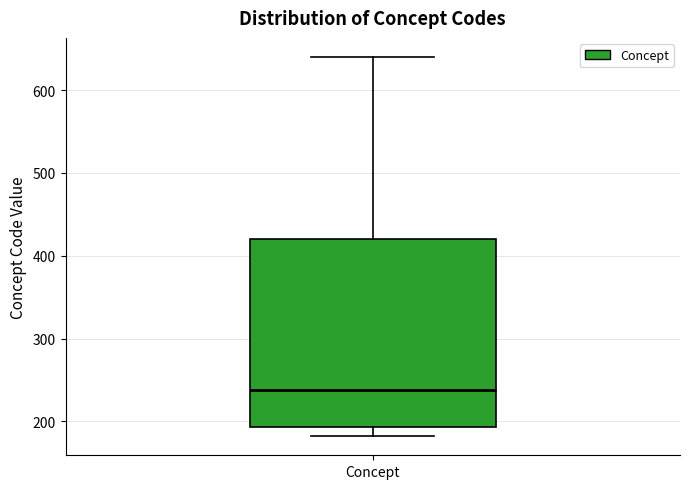

Read this box plot against the y-axis: the position of the median line, the range covered by the box, and the ends of both whiskers. The values are not printed on the chart, so give them approximately, as read against the axis.

median 240, box 190 to 420, whiskers 180 to 640